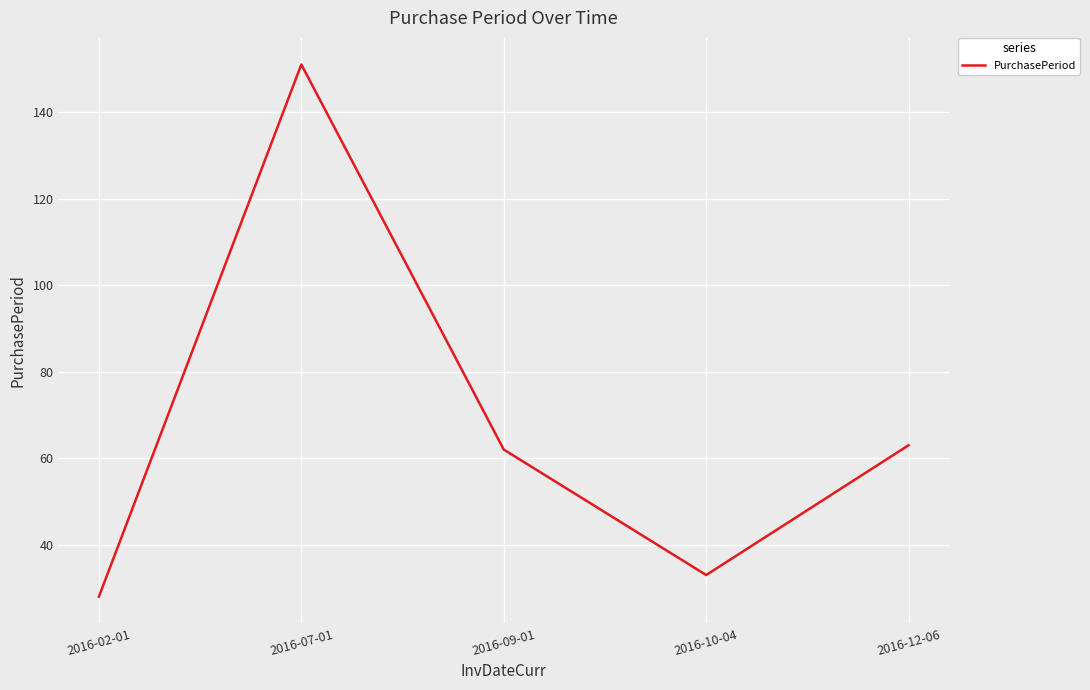

Does the chart have visible grid lines?

Yes